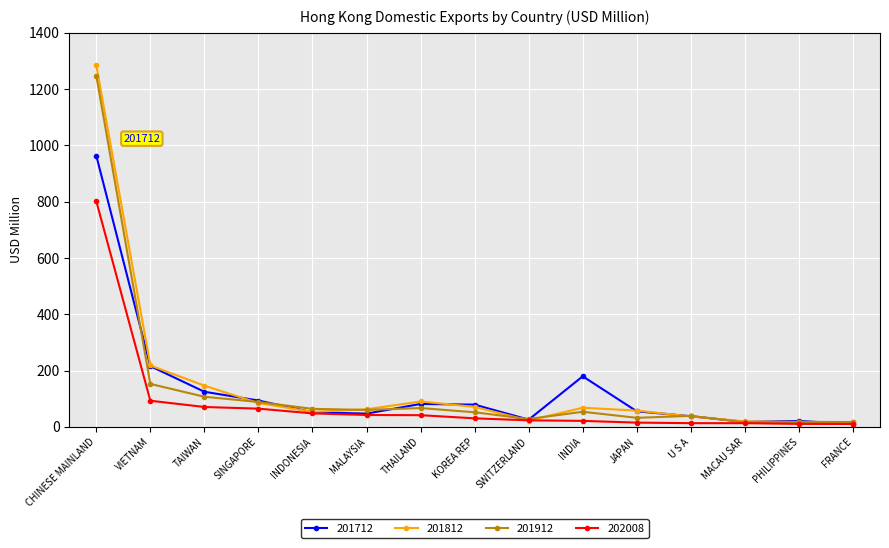

What is the label of the 12th point from the right?

SINGAPORE